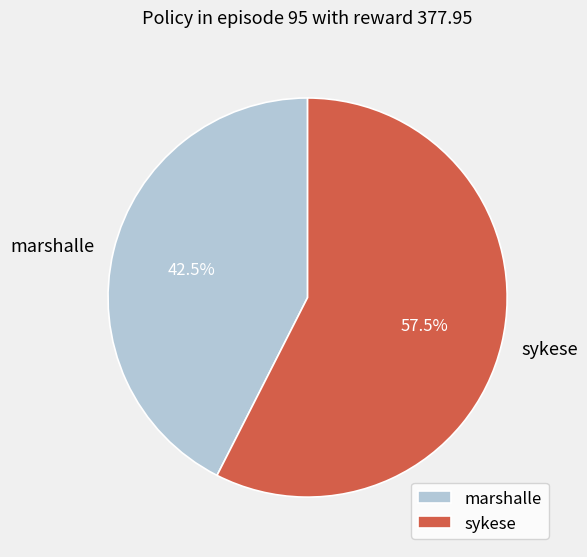

Does marshalle account for over 50% of the chart?

No